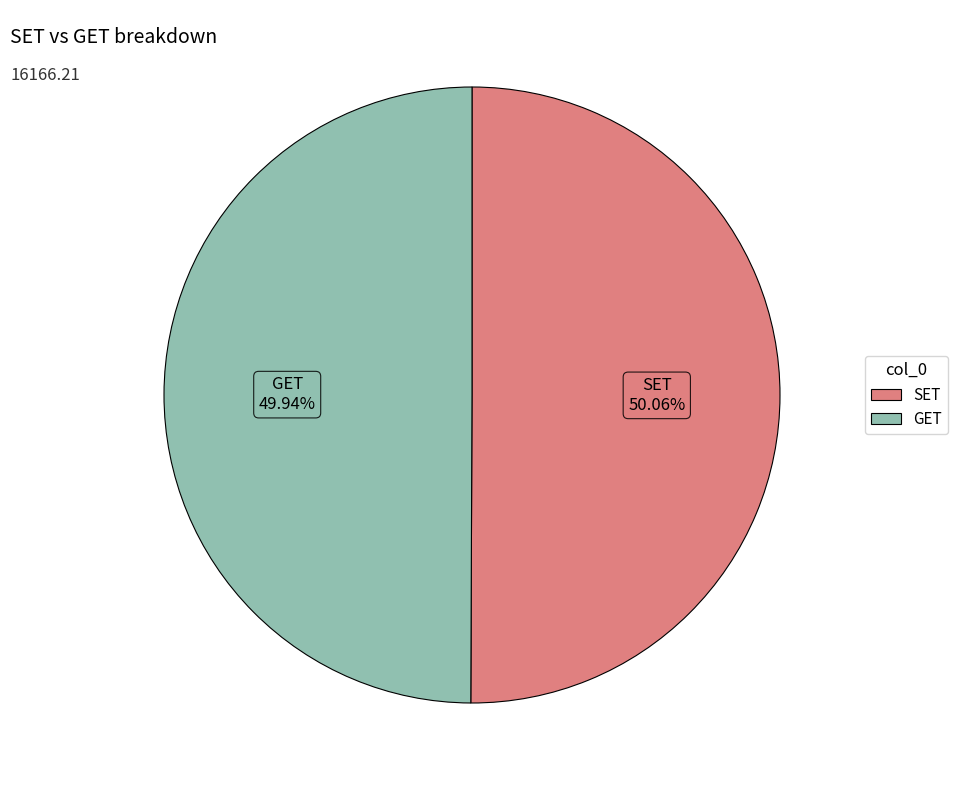

To the nearest percent, what portion does SET represent?

50%